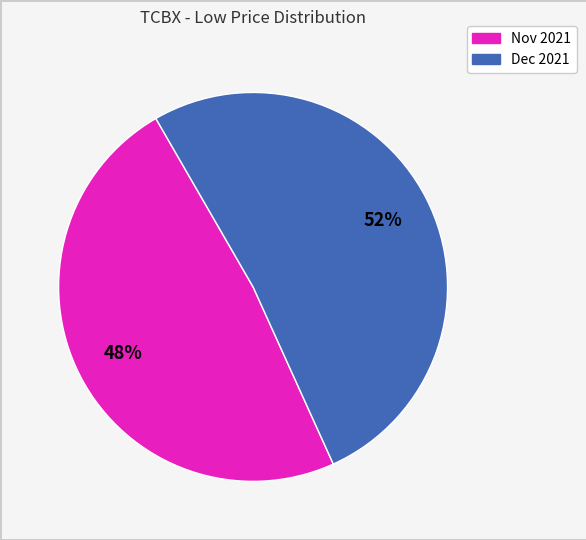

Is there a majority slice in this chart?

Yes